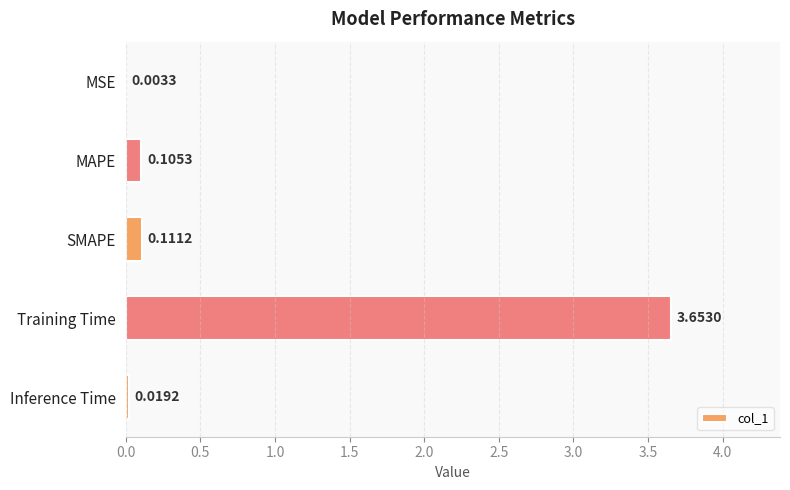

How many series are shown in this chart?

1